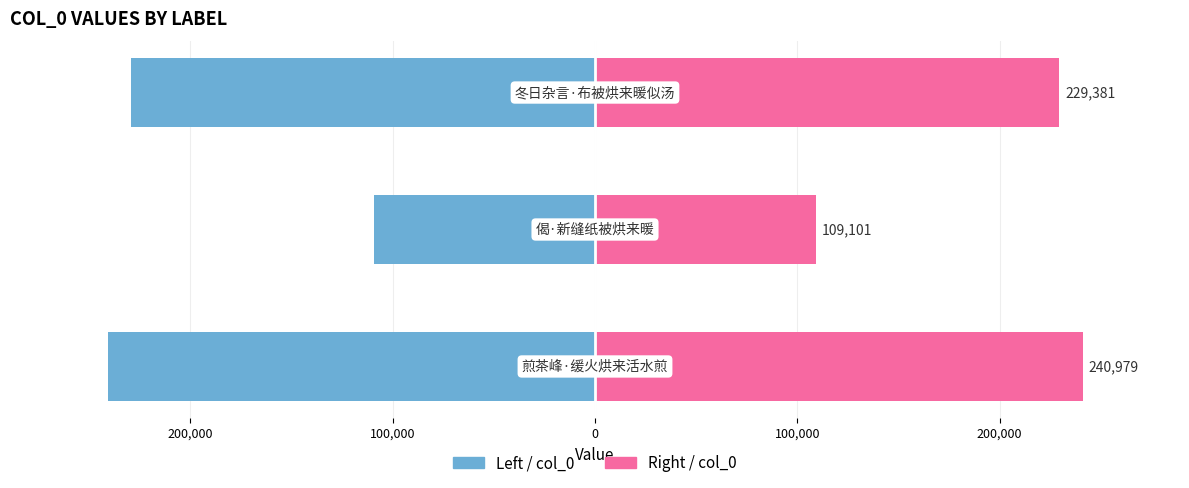

Which series has the largest total across all categories?

col_0 (right)